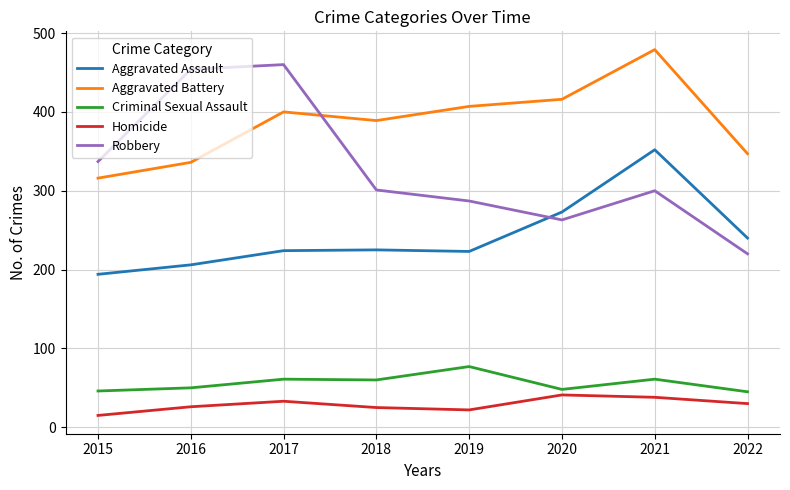

True or false: Aggravated Assault and Criminal Sexual Assault intersect in this chart.

False